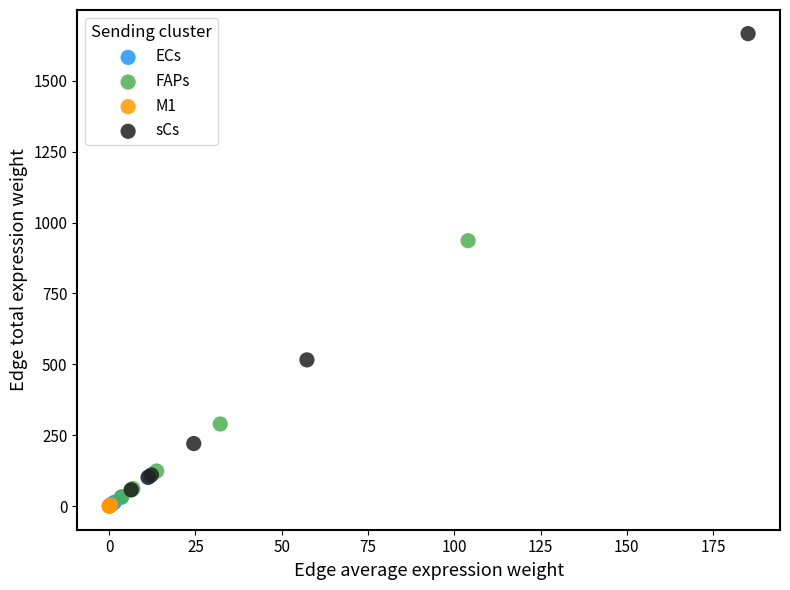

Which series contains the highest Y value?

sCs